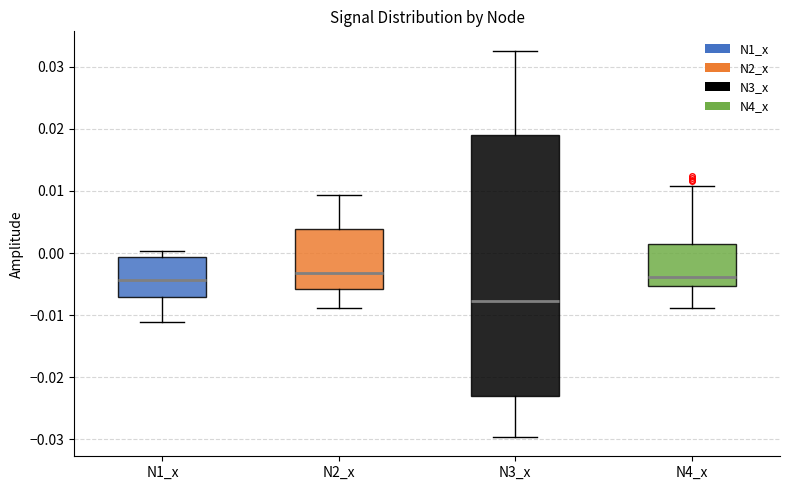

Comparing the boxes themselves (not the whiskers), which one is the tallest?

N3_x